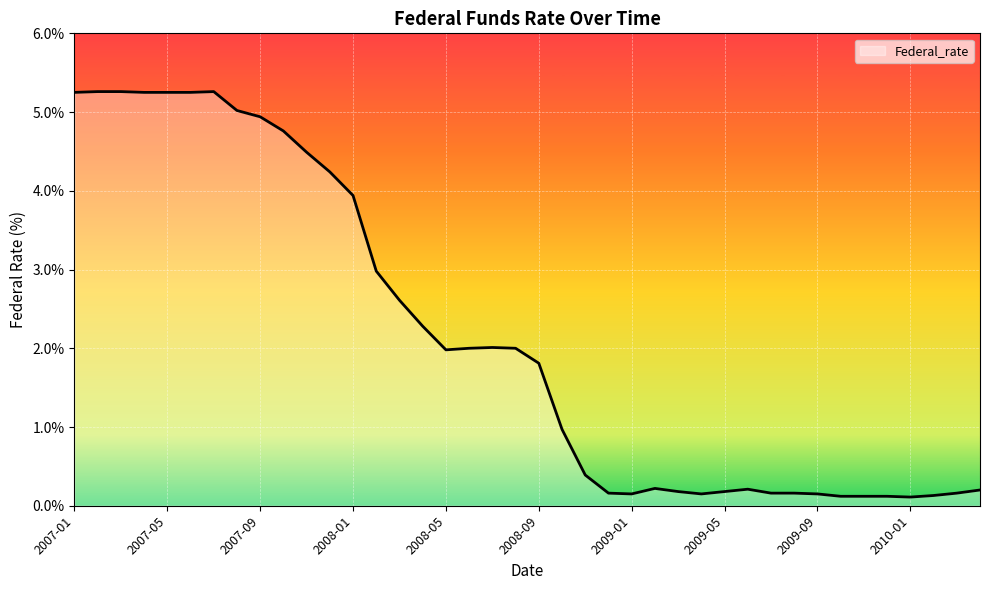

What is the greatest value displayed?

5.3